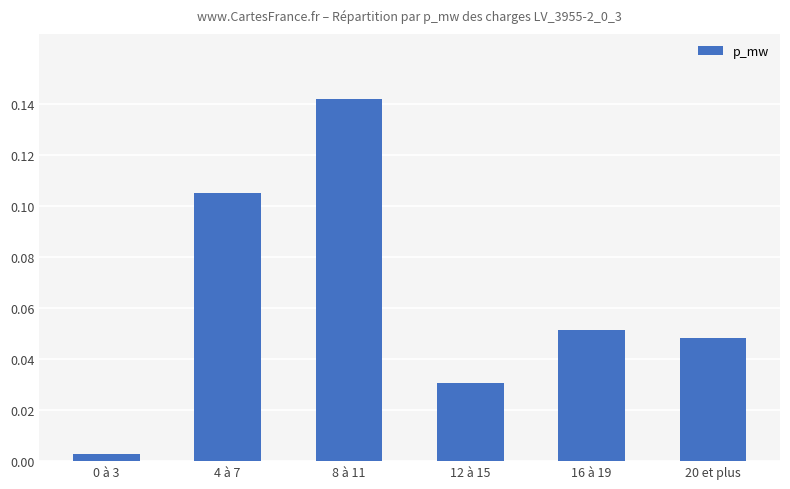

Which has a higher value, 4 à 7 or 12 à 15?

4 à 7